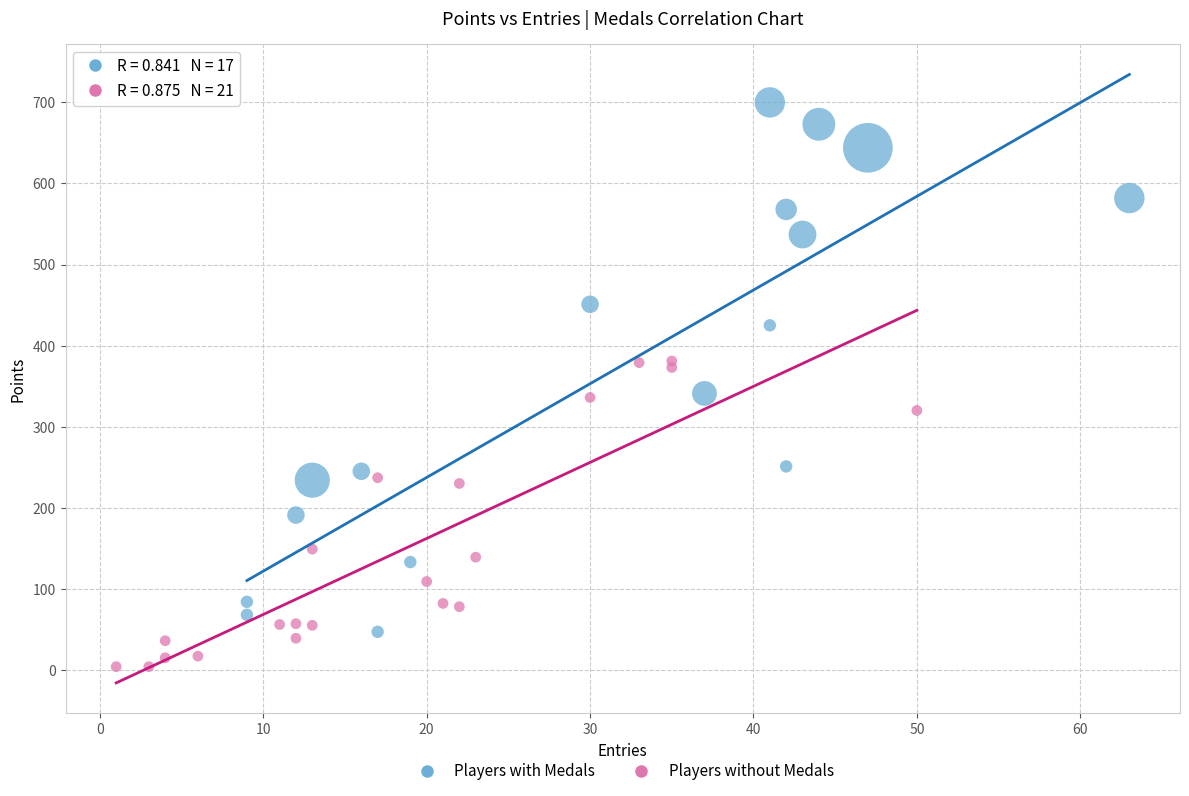

Which series contains the lowest Y value?

Players without Medals